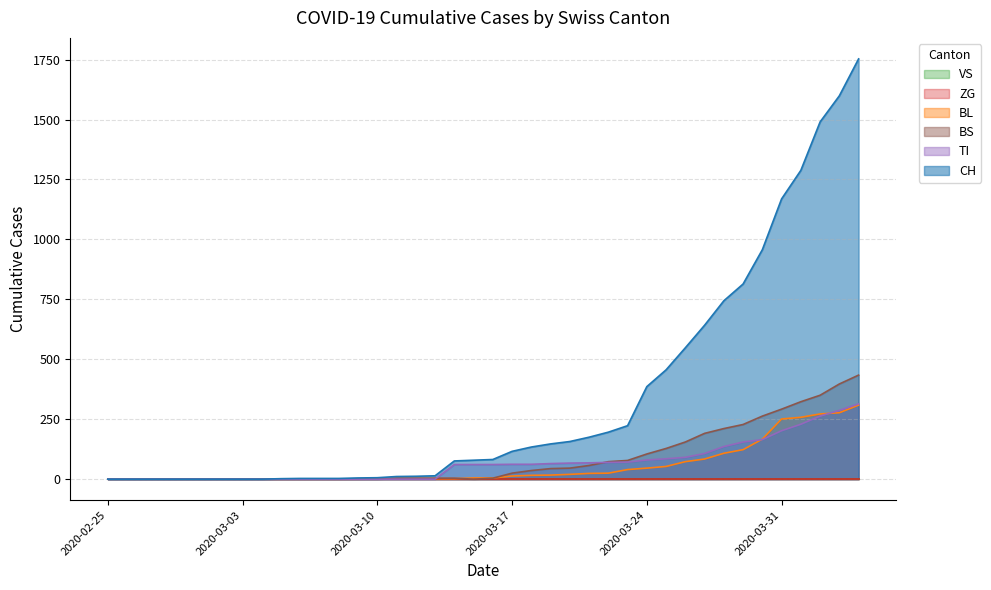

How many values in the BL series exceed 5?

19